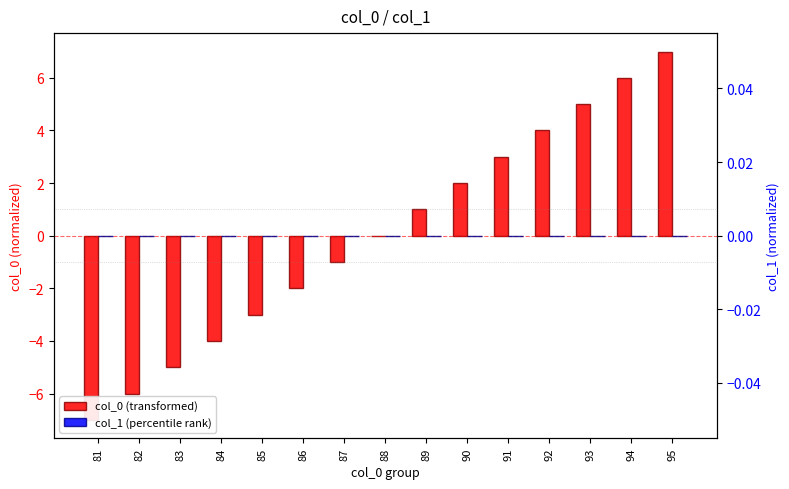

What are all the series names shown in the legend?

col_0 (transformed), col_1 (percentile rank)